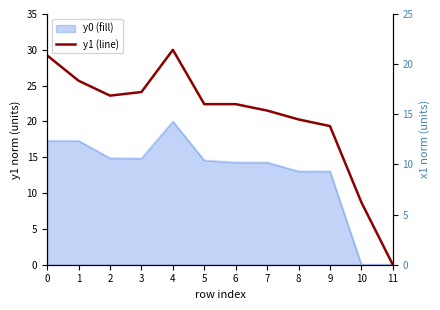

Where is the first local minimum?

2